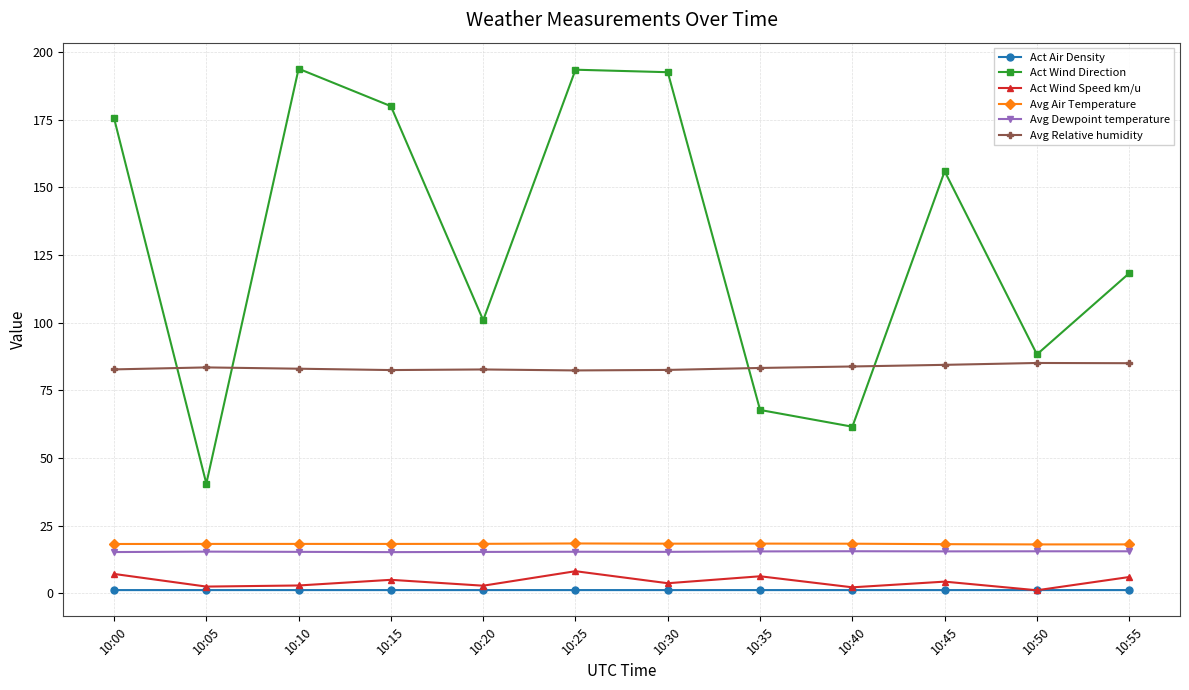

True or false: Avg Dewpoint temperature and Act Wind Speed km/u cross at least once.

False